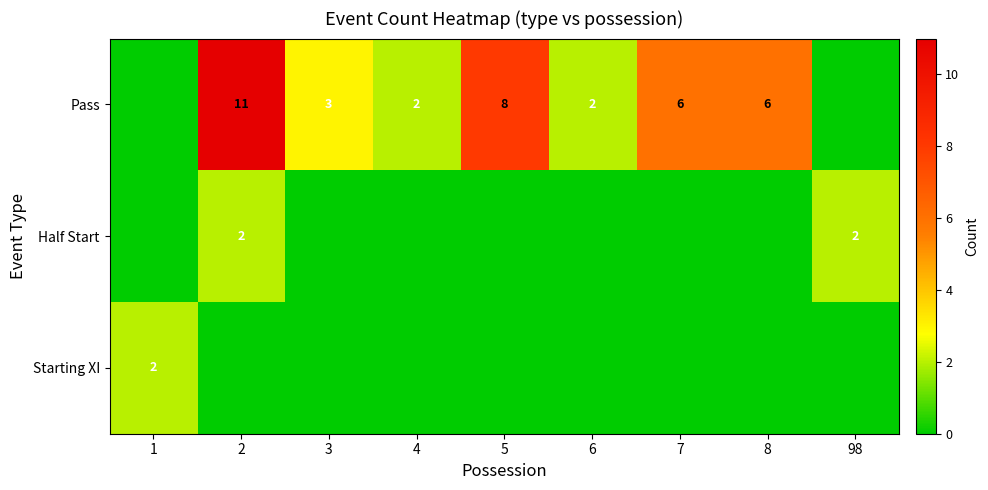

Is it true that Pass equals 8 at 5?

True